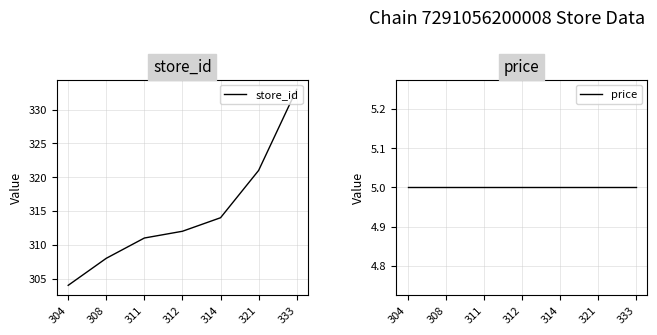

True or false: store_id has more than 1 points higher than both neighbors.

False